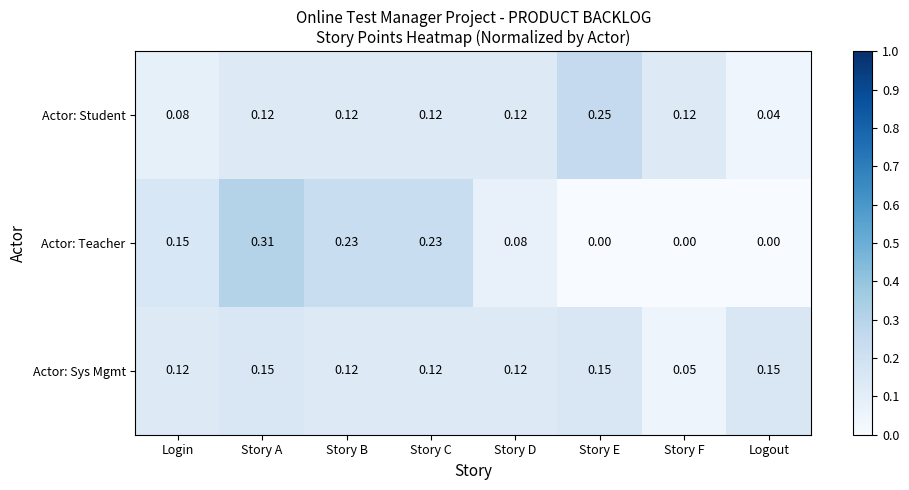

What is the total value across all series at Story C?

0.5